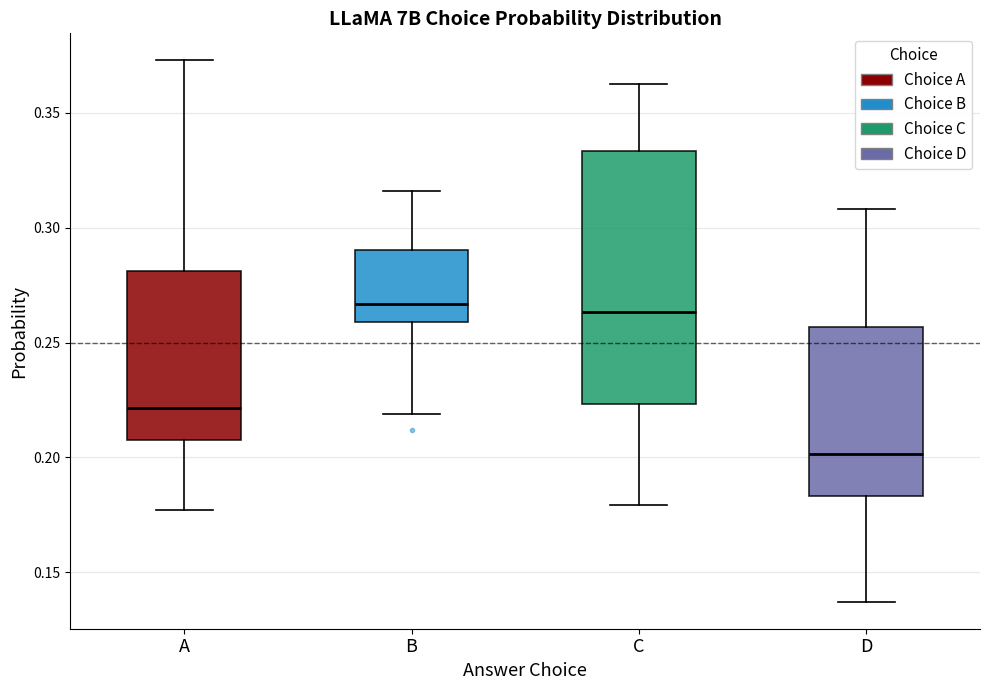

Where does the median line of the box for D sit on the y-axis? The values are not printed on the chart, so give them approximately, as read against the axis.

0.200